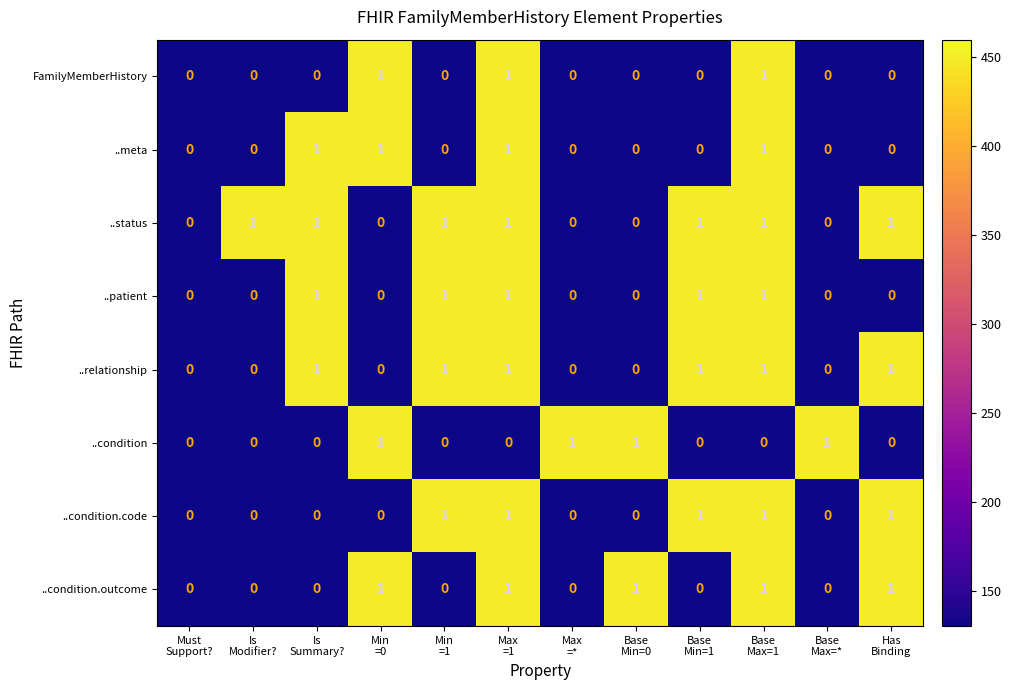

Count the number of data series in this chart.

8